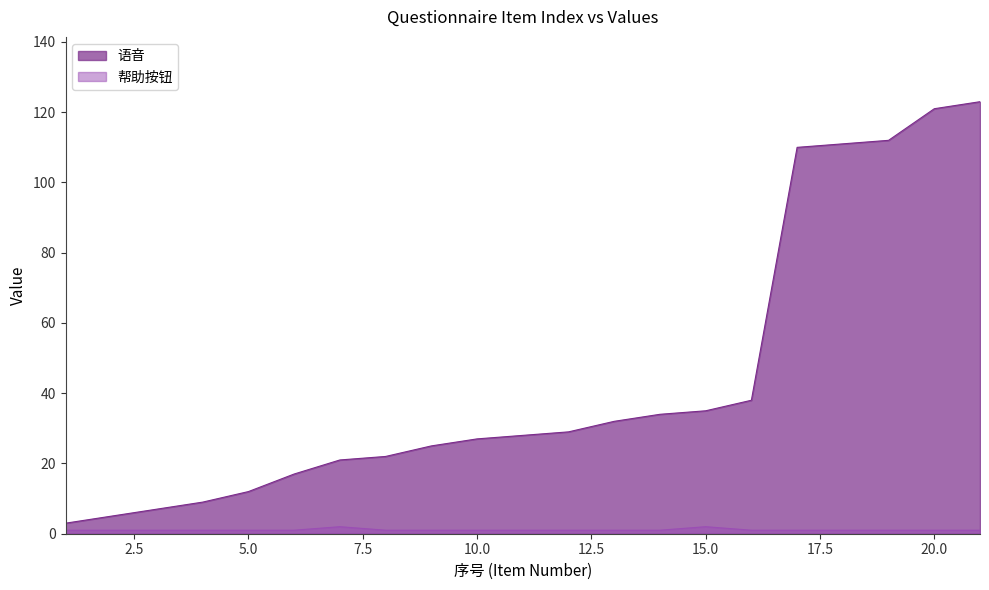

Which series has the largest total across all categories?

语音